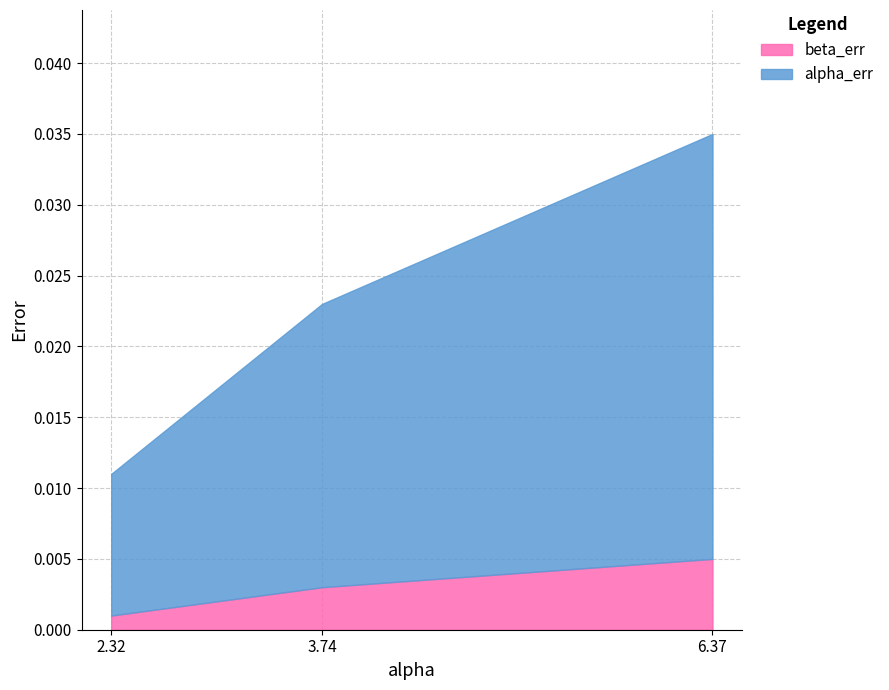

Does the chart have visible grid lines?

Yes